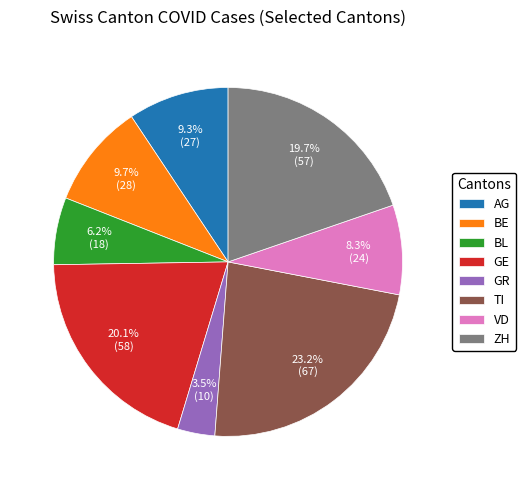

Is it true that GE is 20% of the pie?

True